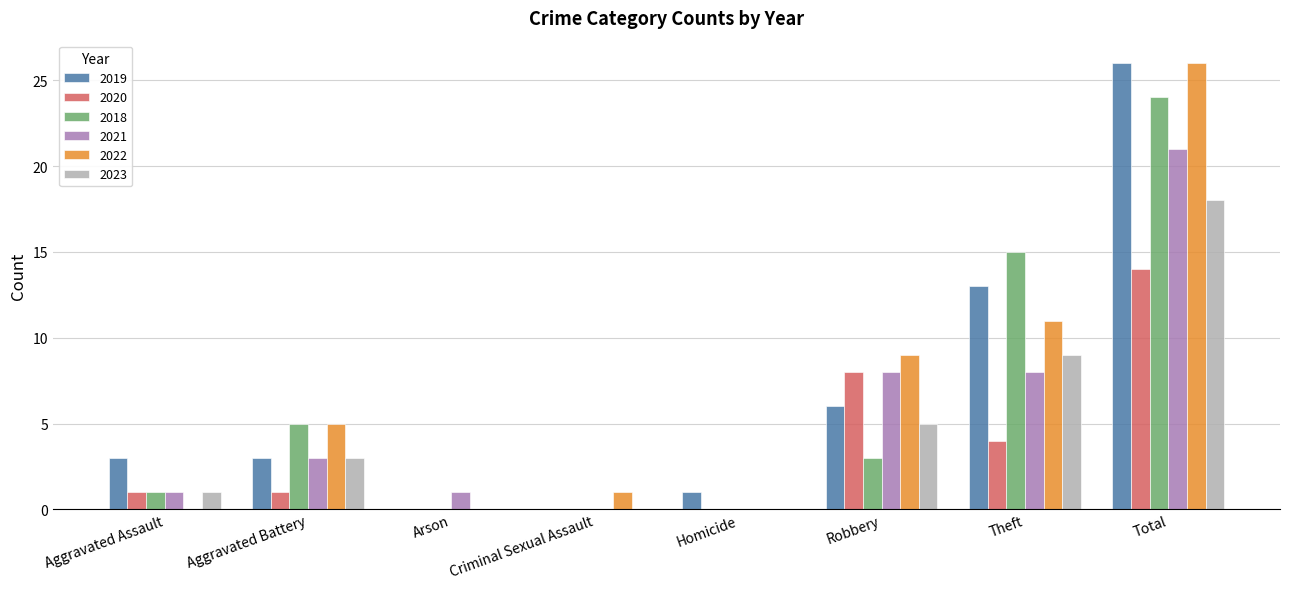

What is the spread (max minus min) of values at Homicide?

1